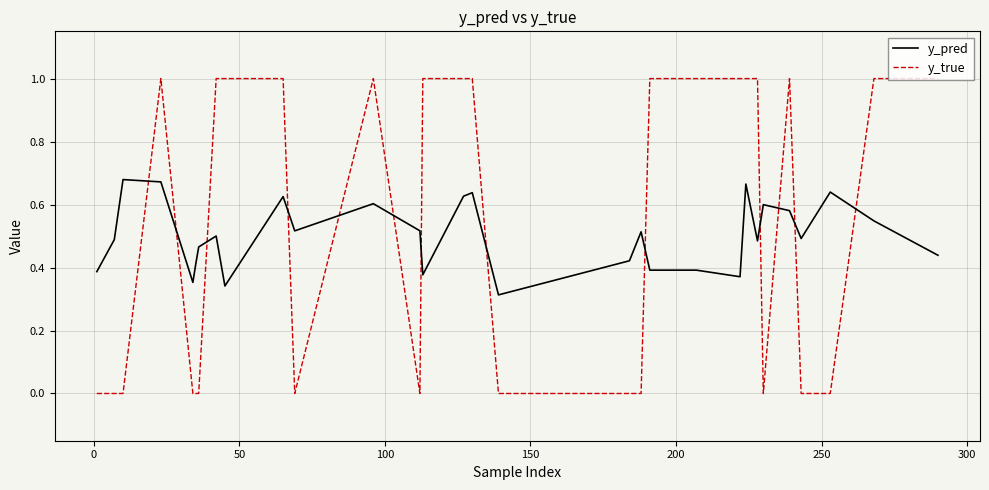

How many times do y_true and y_pred cross each other?

13